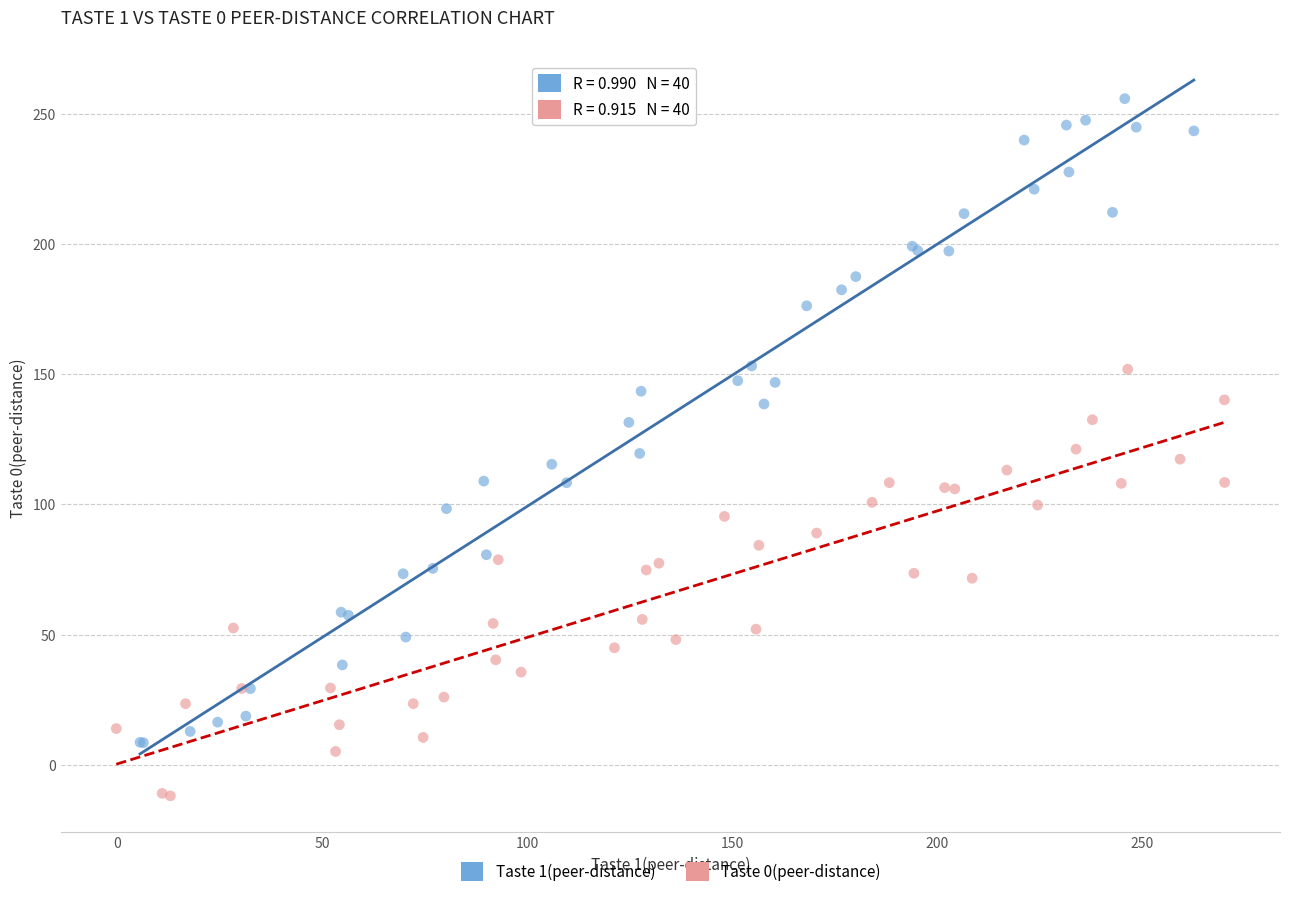

Which series has the largest Y range (max minus min)?

Taste 1(peer-distance)